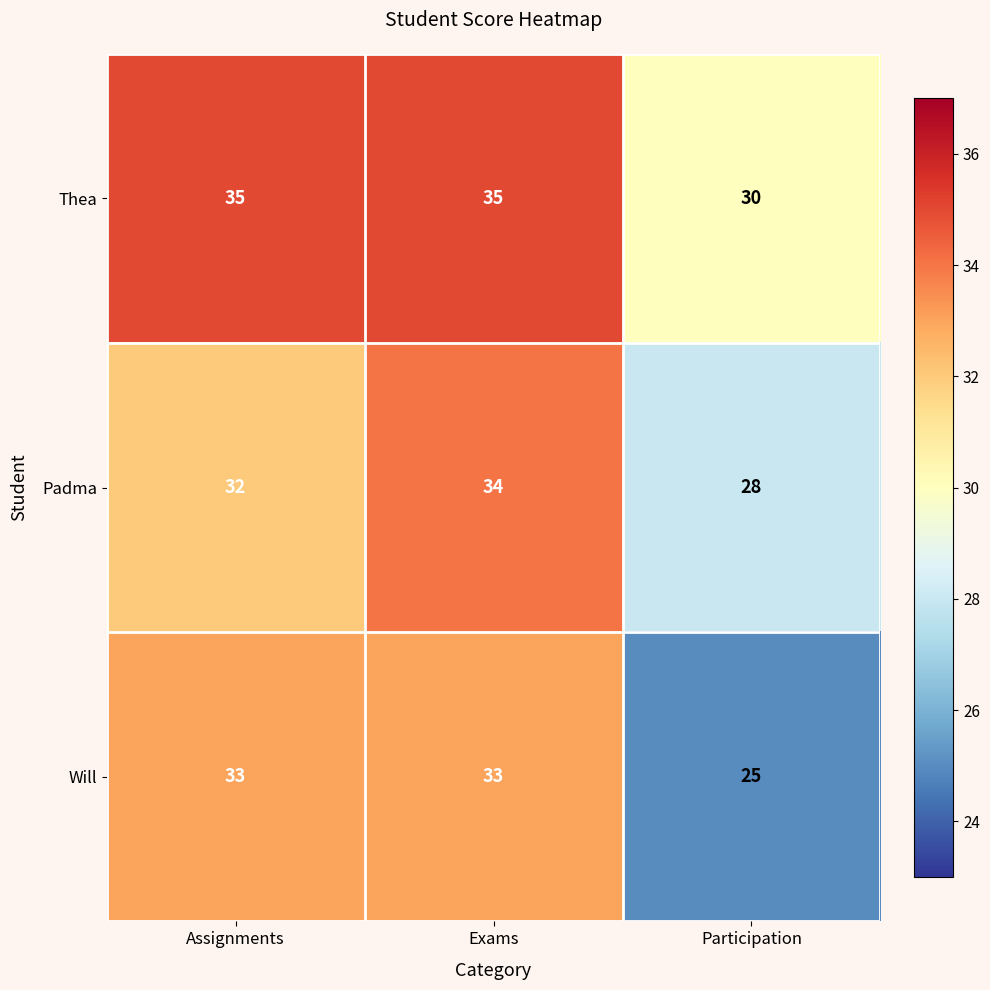

At Exams, list the series in order from smallest to largest.

Will, Padma, Thea